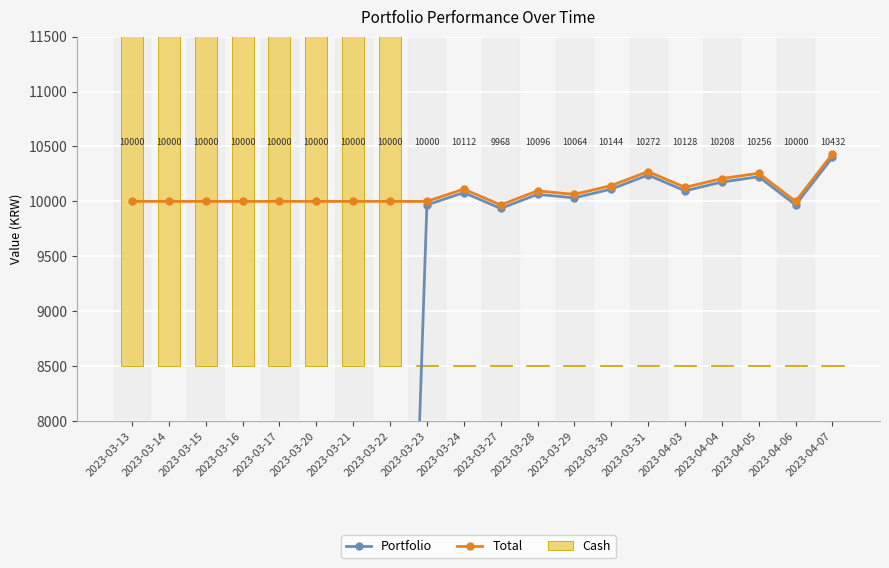

The Total series shows 15595.2 at 2023-03-31. True or false?

False